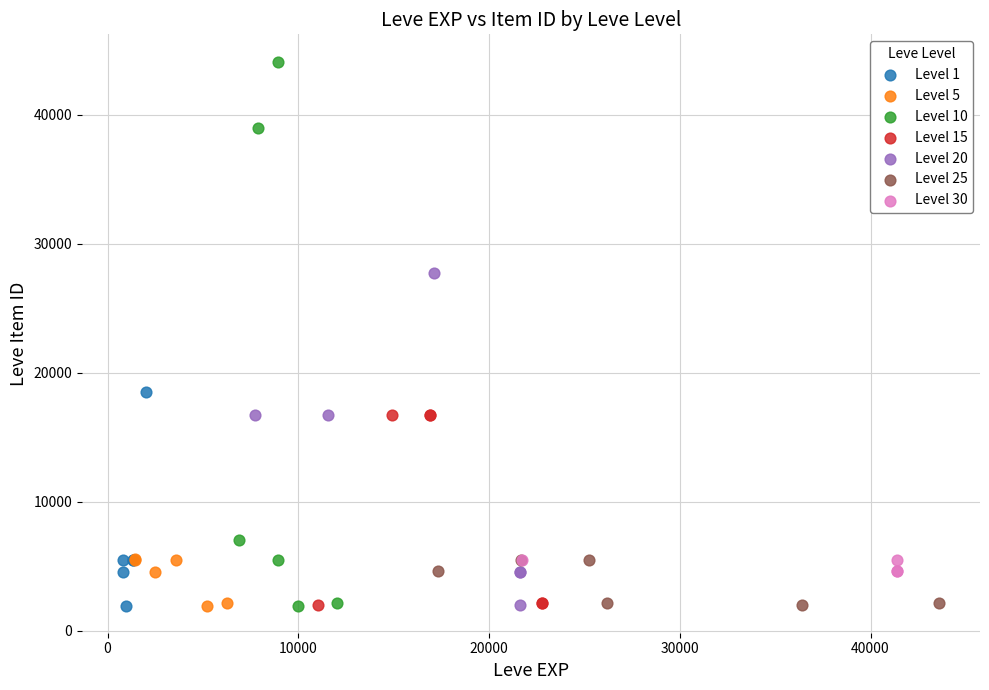

Which series reaches the maximum Y coordinate?

Level 10